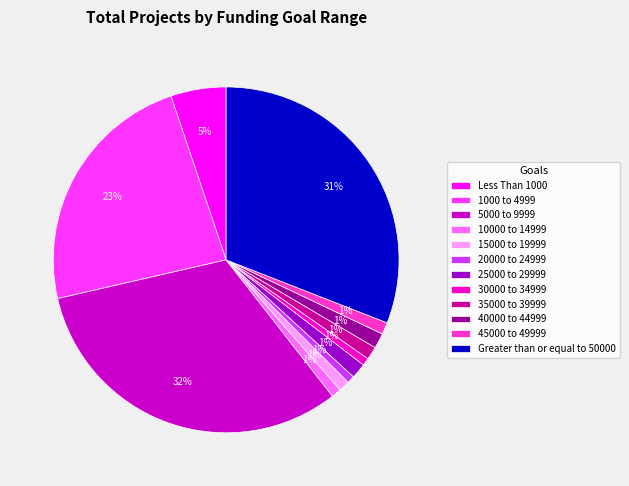

How many slices are in this pie chart?

12